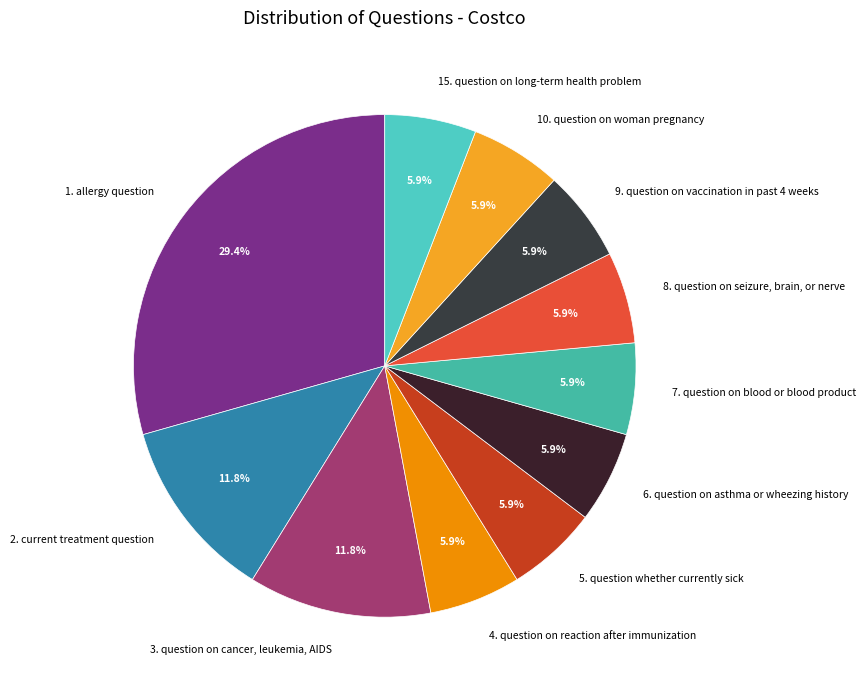

How many slices are in this pie chart?

11